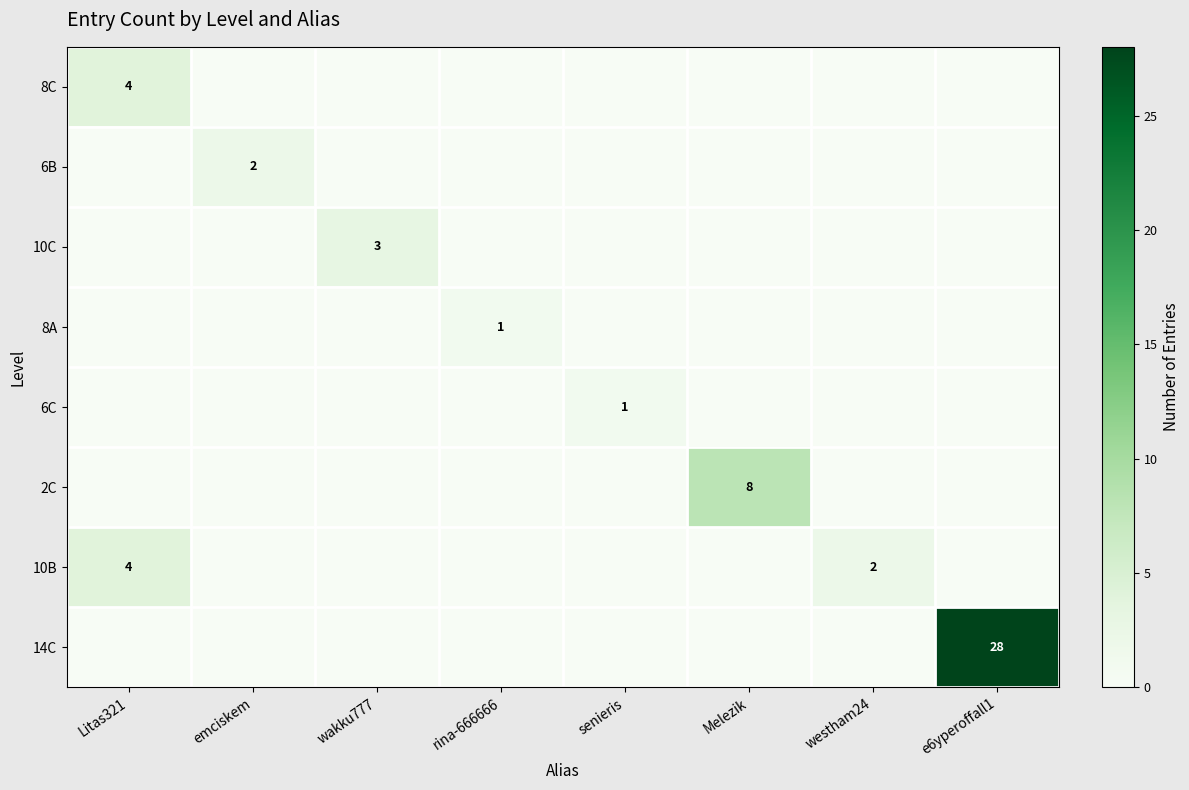

True or false: 14C has a value of 28 at e6yperoffall1.

True